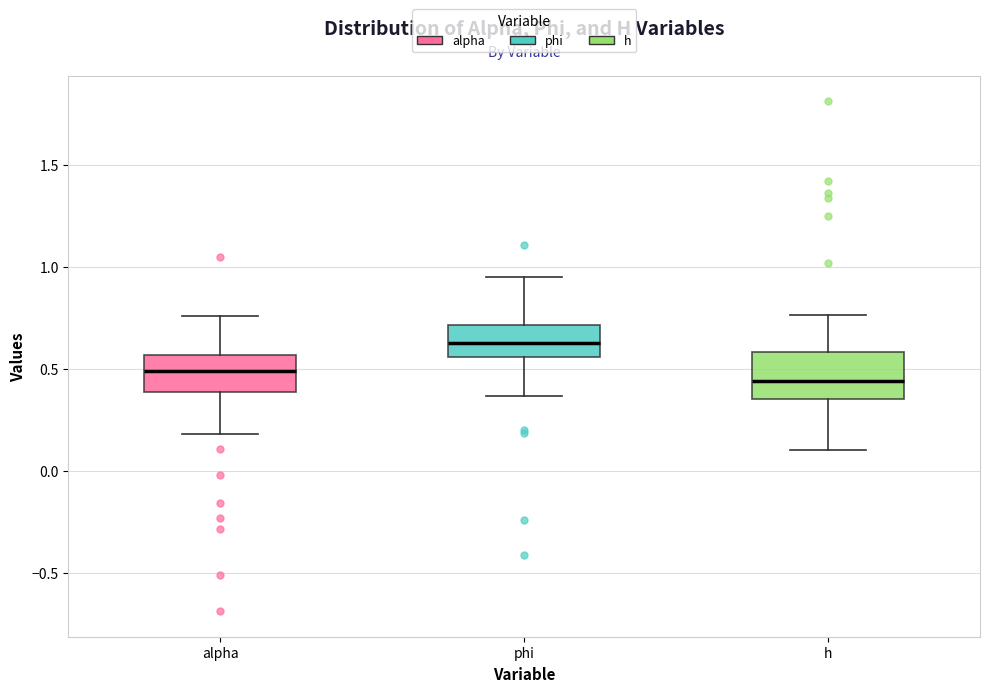

Where is the upper edge of the box for h on the y-axis? The values are not printed on the chart, so give them approximately, as read against the axis.

0.60